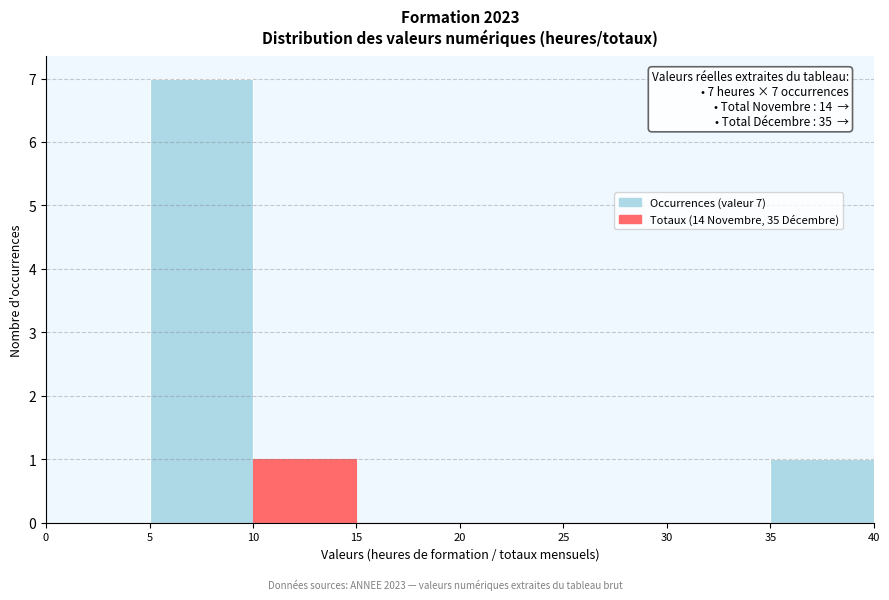

Over which range of the x-axis is the bar tallest?

5 to 10